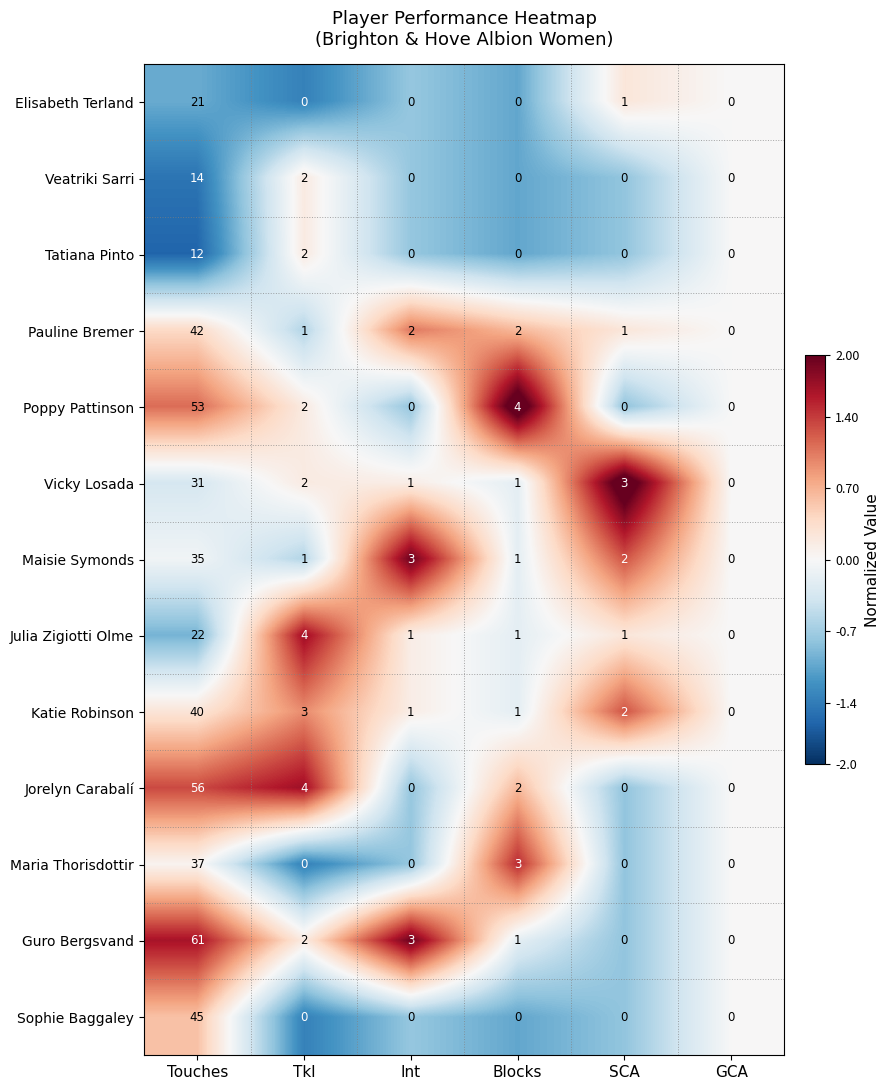

The Veatriki Sarri series shows 4 at GCA. True or false?

False